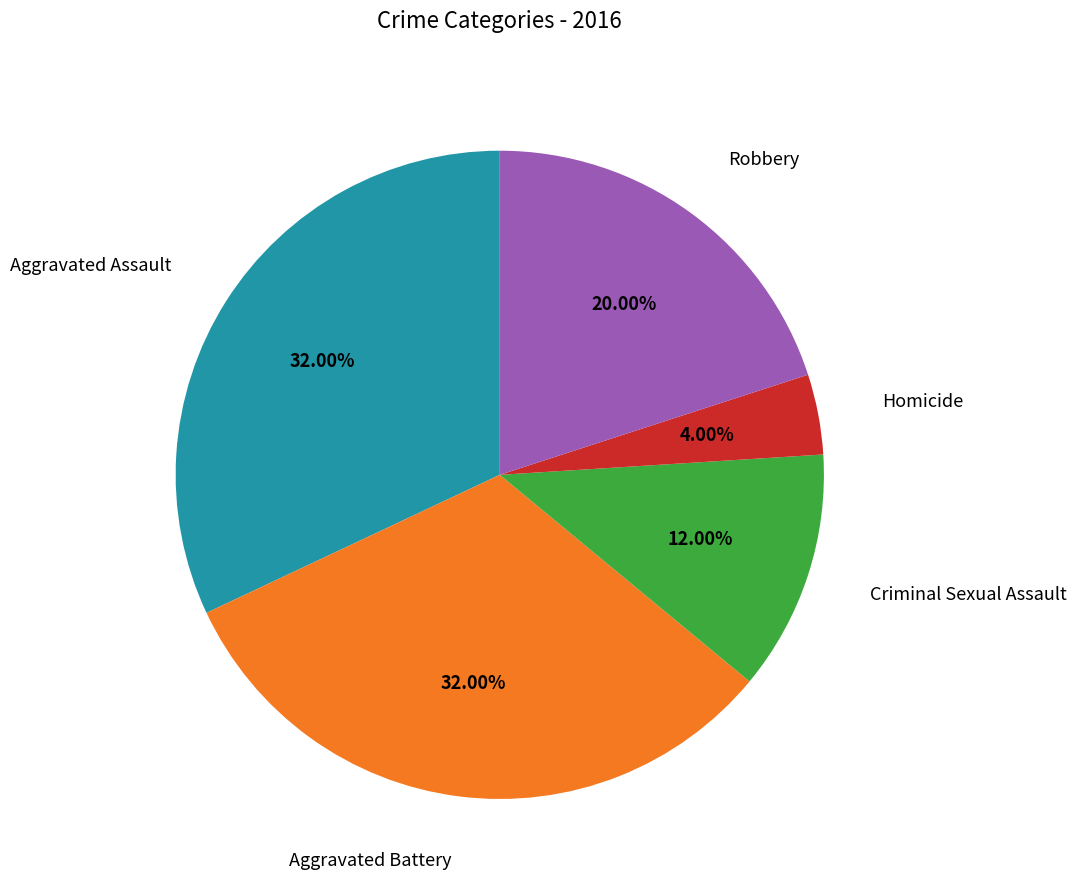

Is there a majority slice in this chart?

No